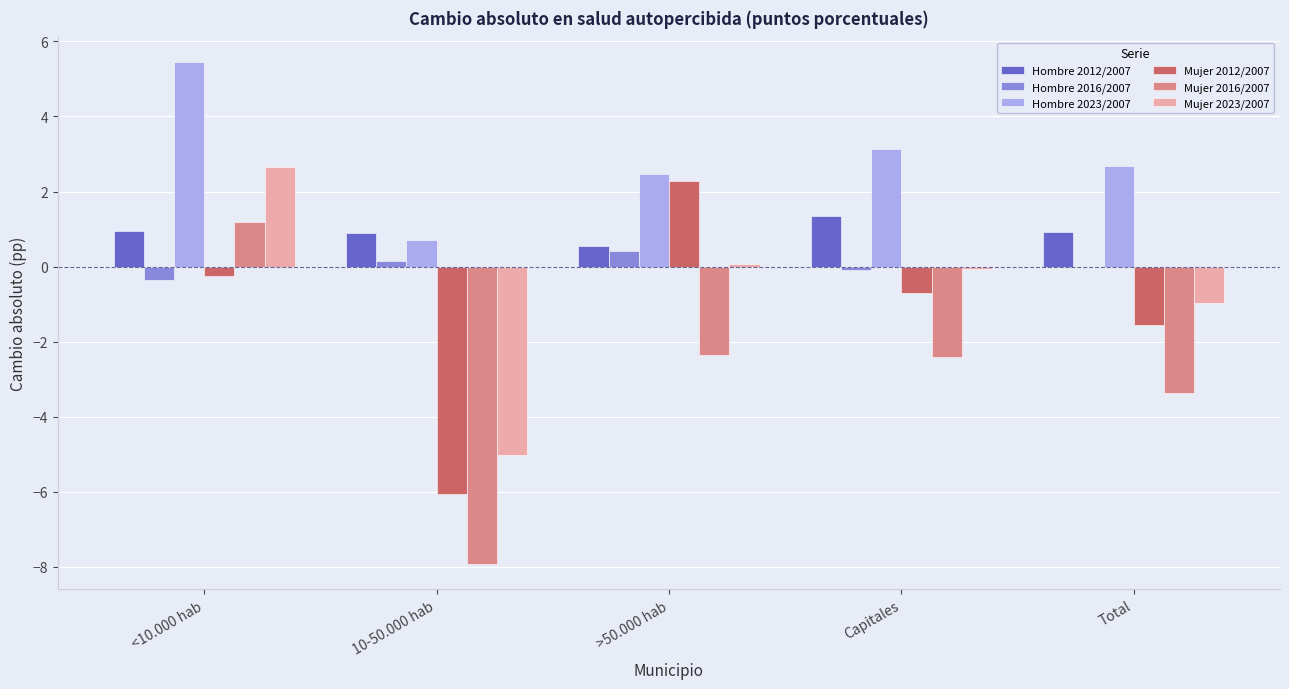

The value of Hombre 2012/2007 at 10-50.000 hab is 0.9. True or false?

True